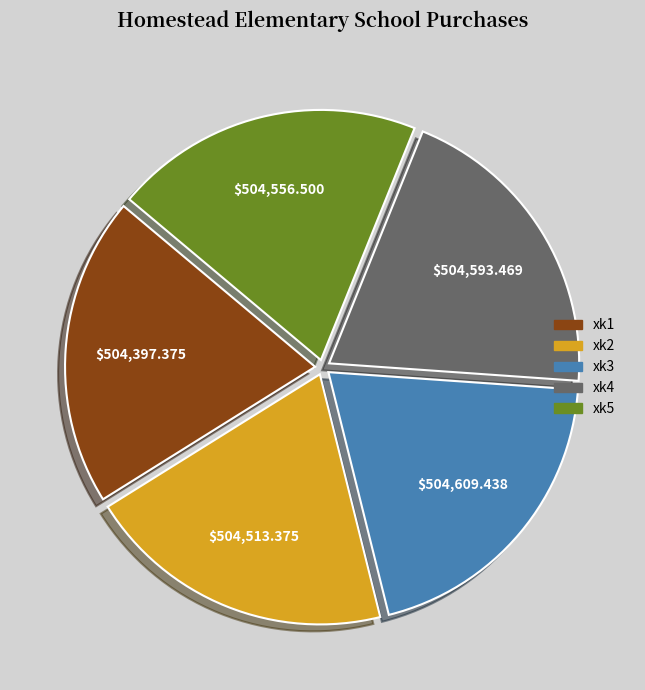

How many slices are in this pie chart?

5